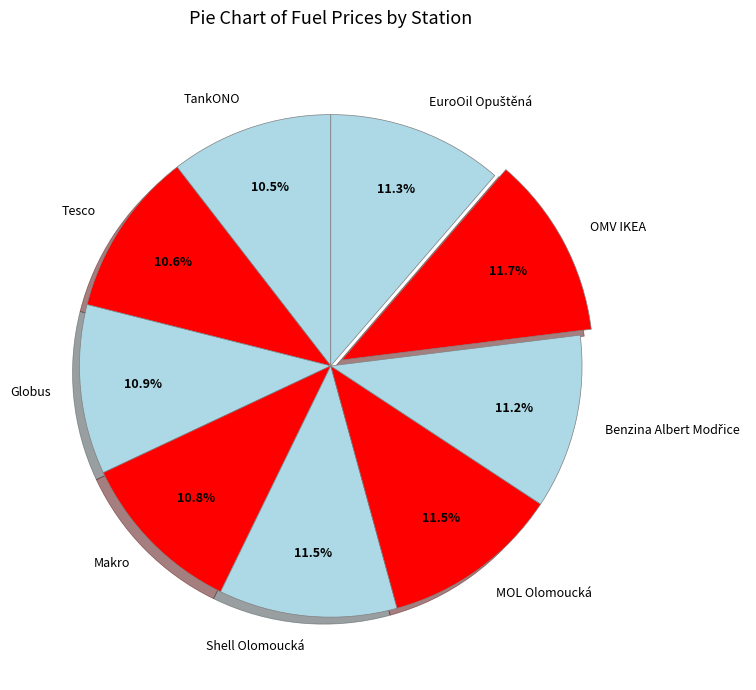

Is there a majority slice in this chart?

No